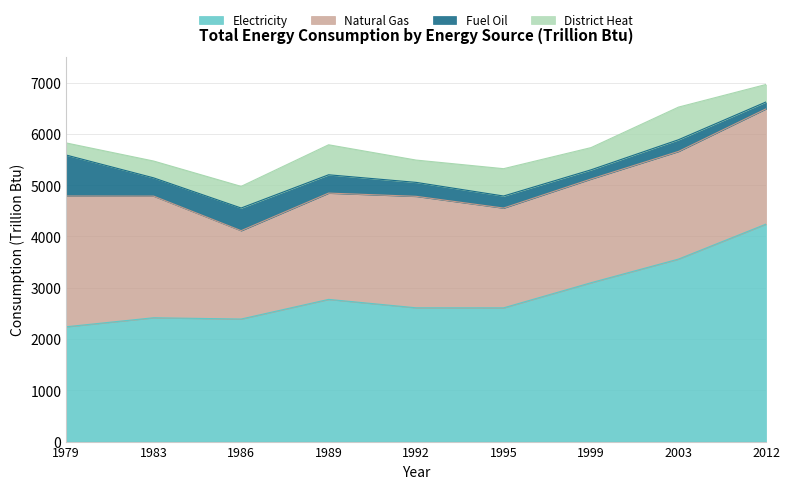

How many lines are shown in the chart?

4